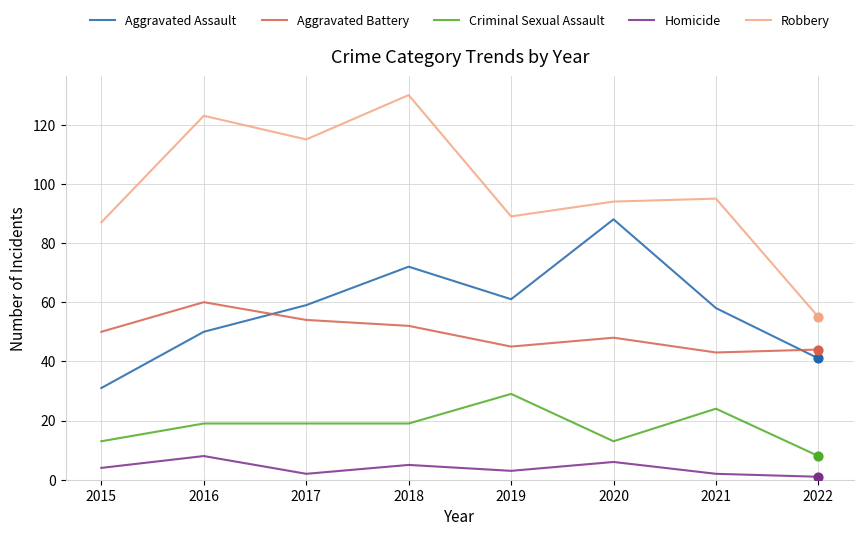

Which series changed the most between 2019 and 2020?

Aggravated Assault